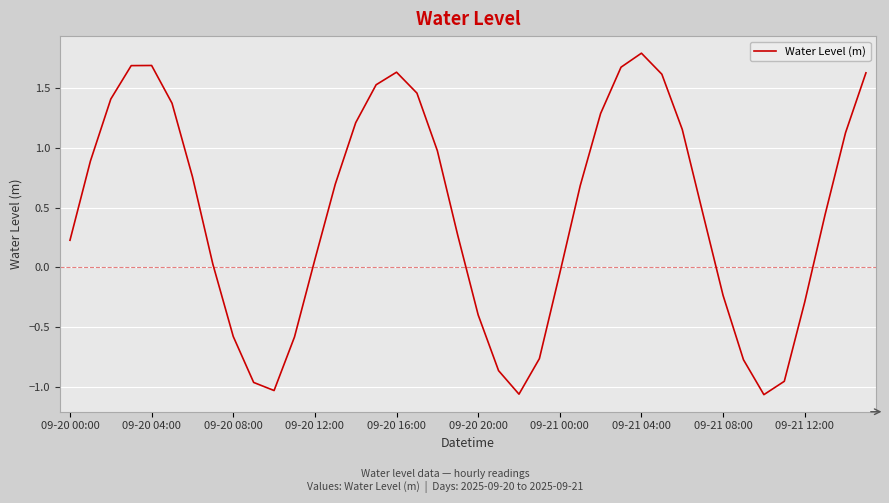

What is the maximum value shown in the chart?

1.8